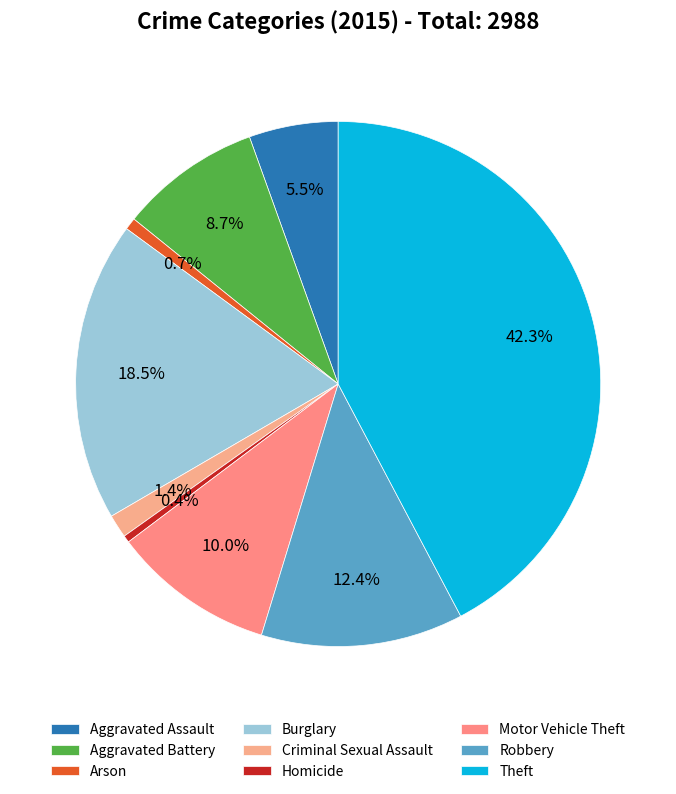

How many segments does this pie chart have?

9